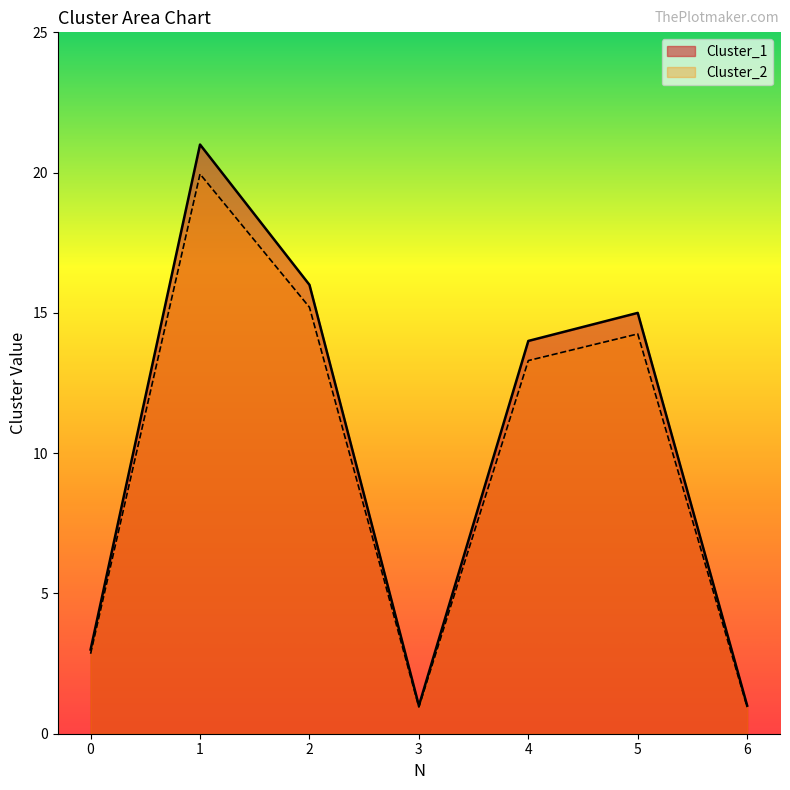

What is the approximate value of Cluster_1 at 3?

1.0